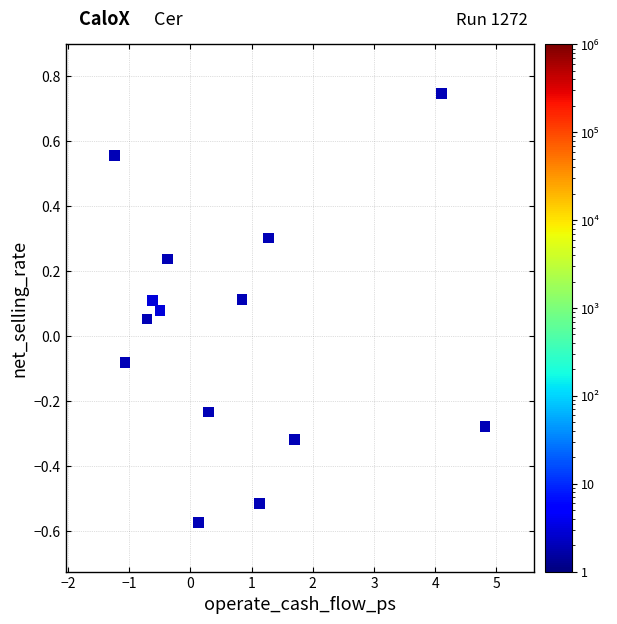

What is the range of X values (max minus min)?

6.1